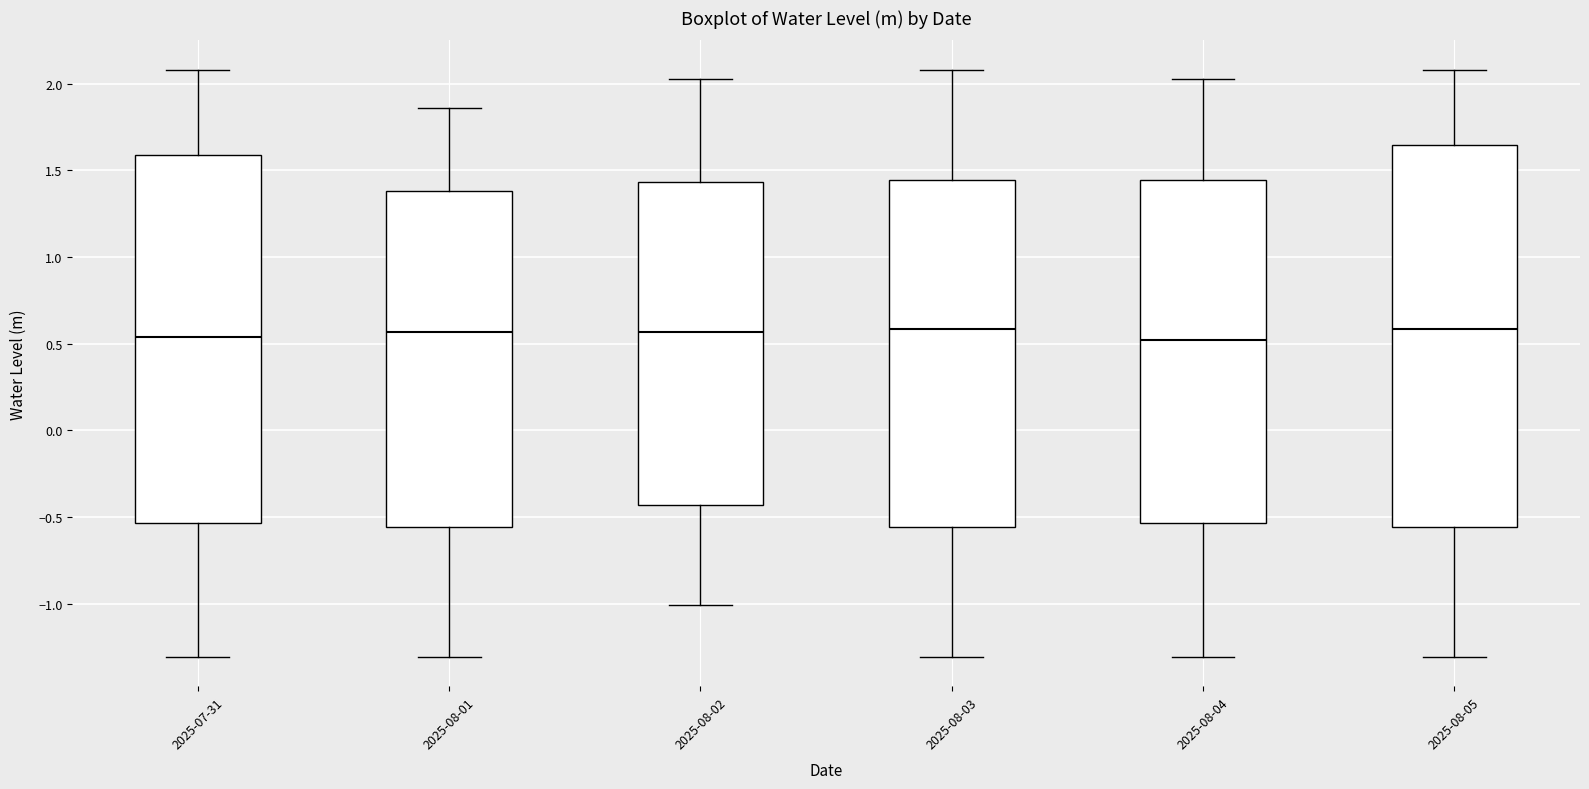

Comparing the boxes themselves (not the whiskers), which one is the tallest?

2025-08-05